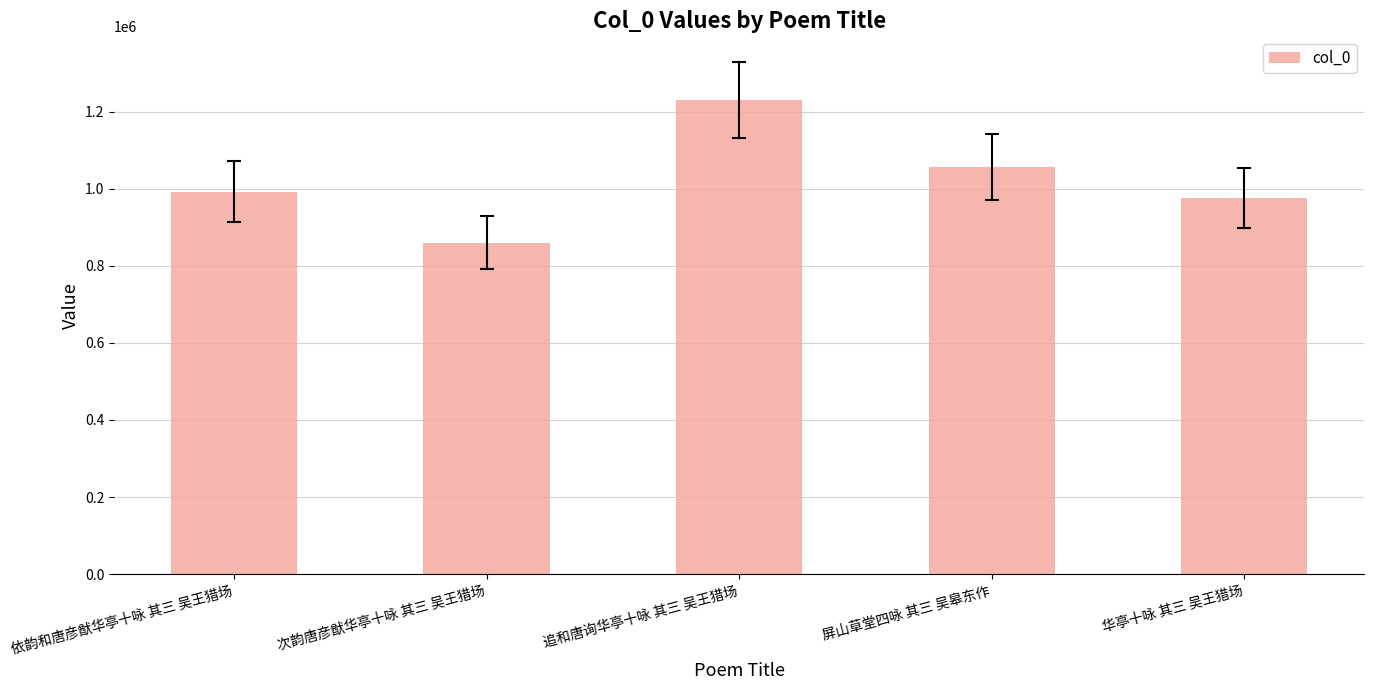

The value at 次韵唐彦猷华亭十咏 其三 吴王猎场 is 492119. True or false?

False